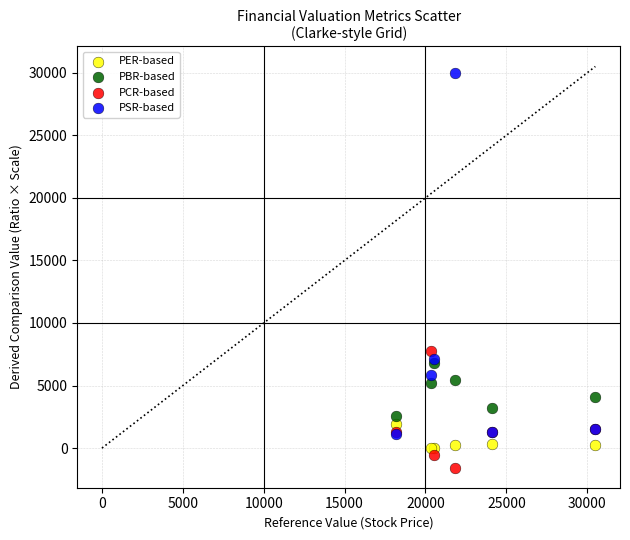

Which series has the largest Y range (max minus min)?

PSR-based